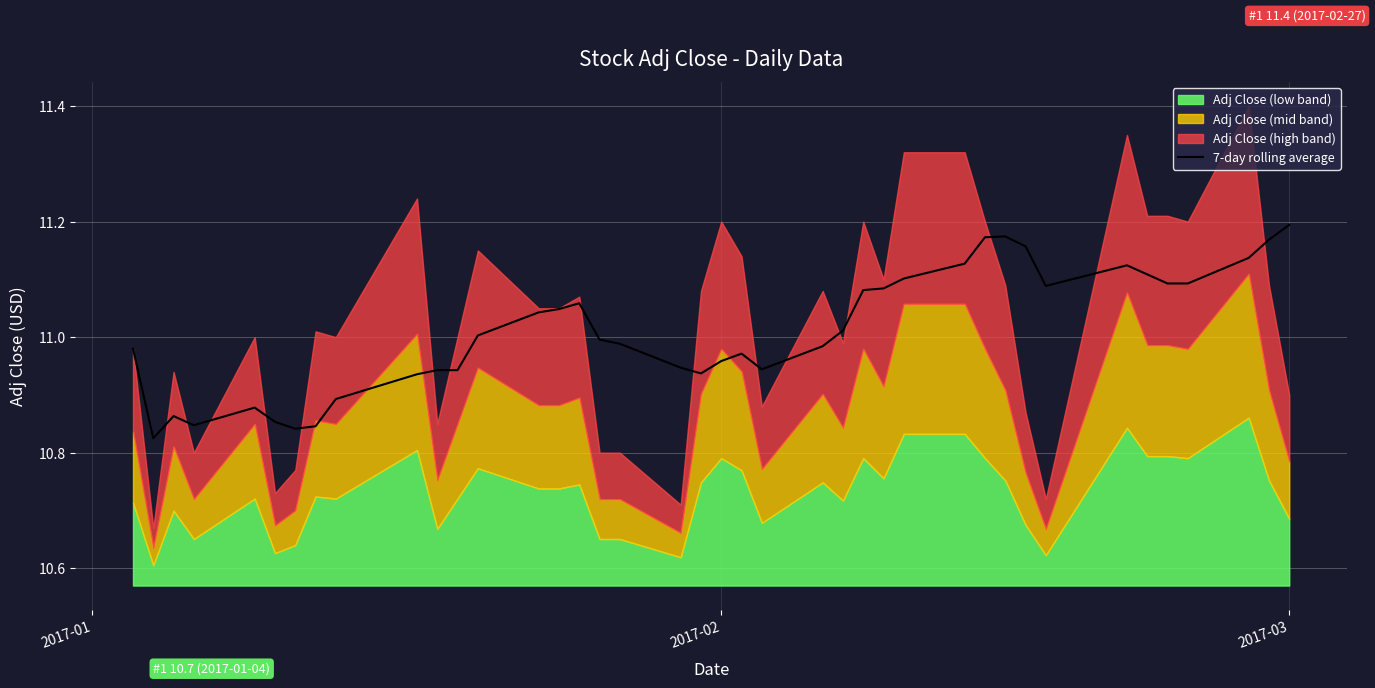

The 7-day rolling average series shows 11.2 at 2017-03. True or false?

True